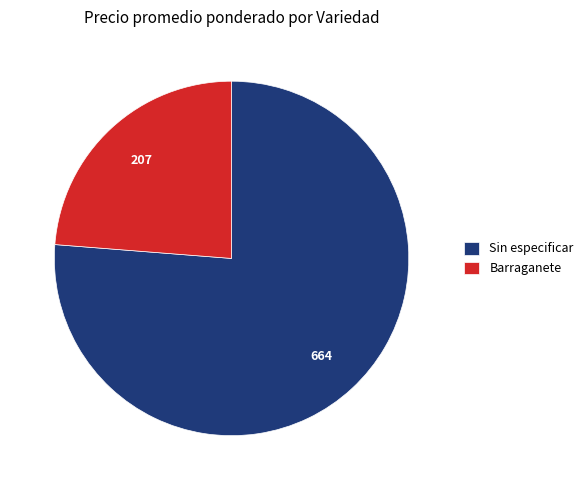

The Sin especificar slice represents 76% of the pie. True or false?

True